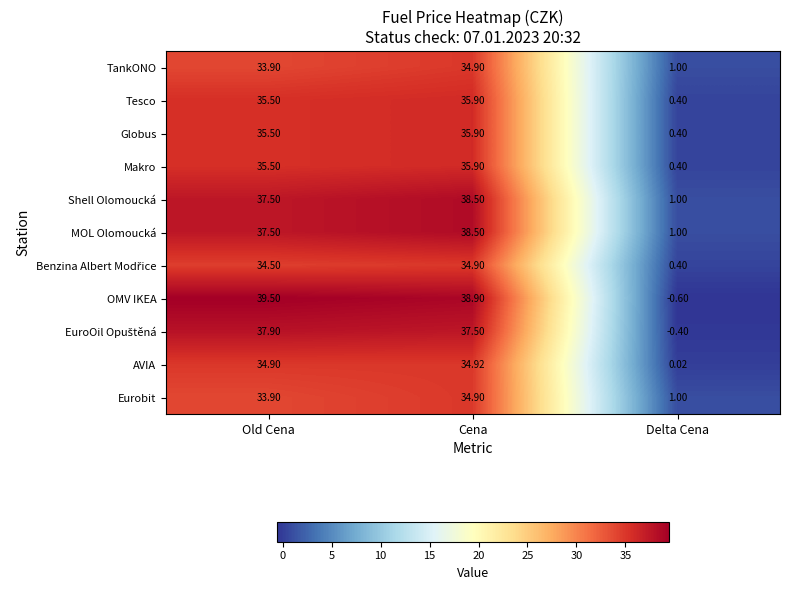

Which series has the largest range (max minus min)?

OMV IKEA